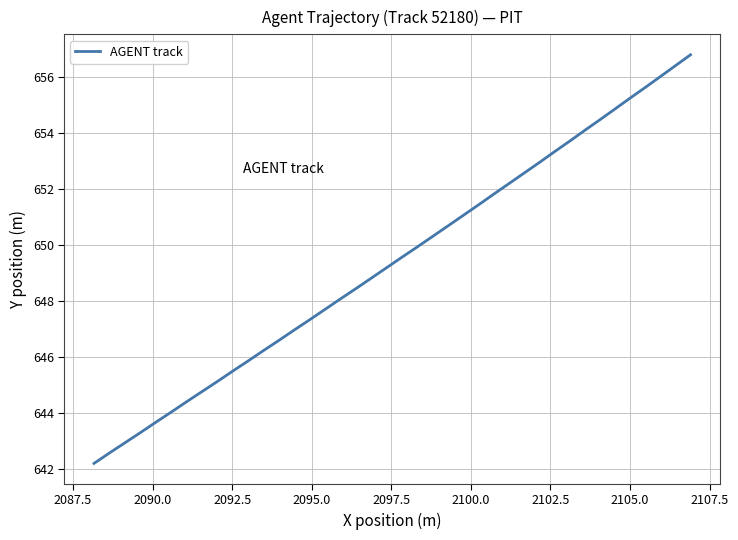

How many values are below 649?

19